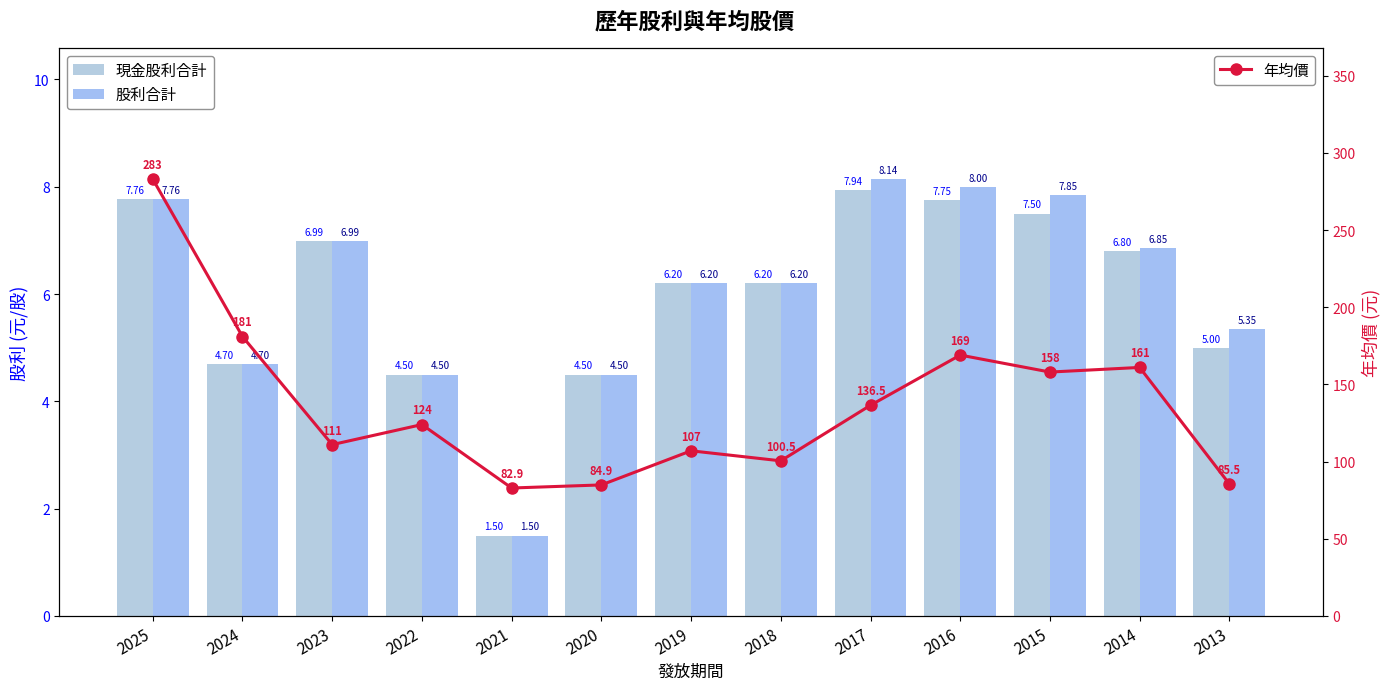

What is the value of the 年均價 point at the 7th from the left?

107.0